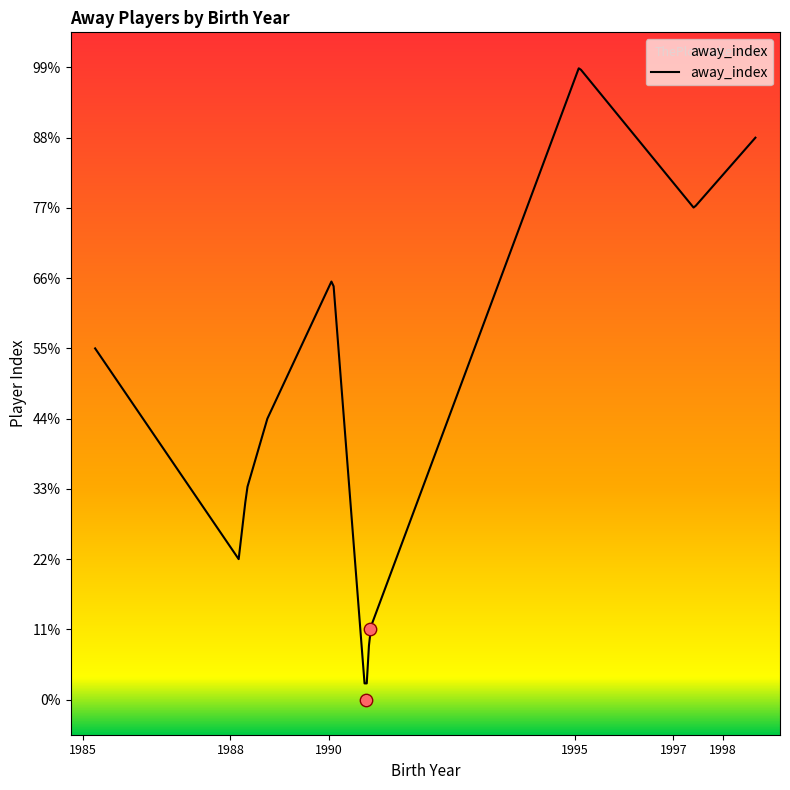

Between 1997-05-25 and 1990-09-08, which is larger?

1997-05-25